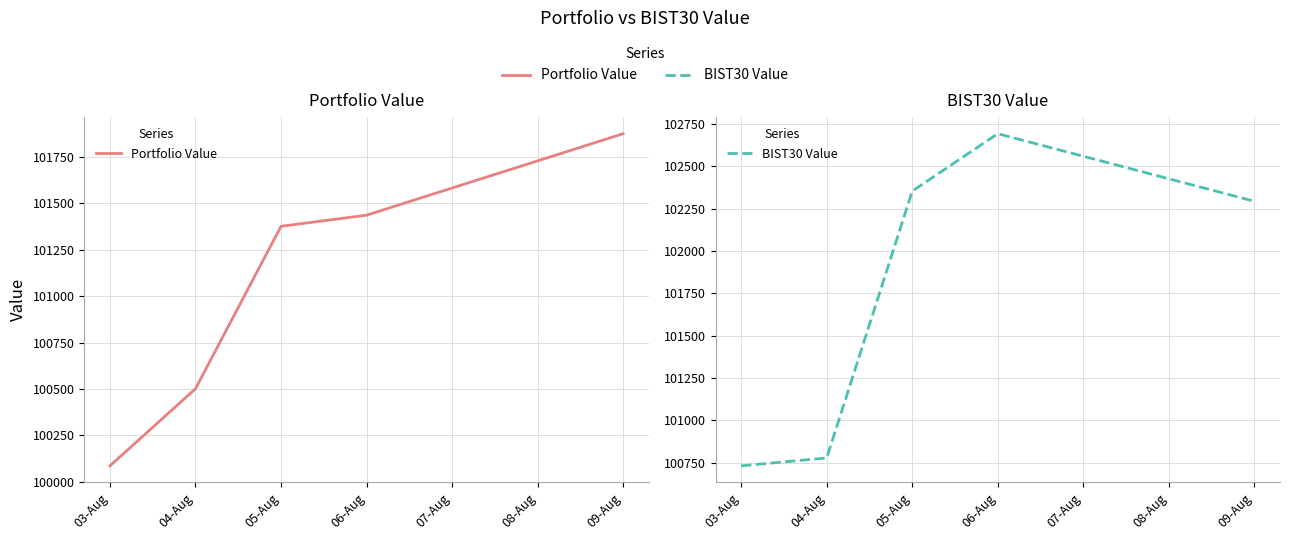

Between 06-Aug and 05-Aug, which is larger?

06-Aug